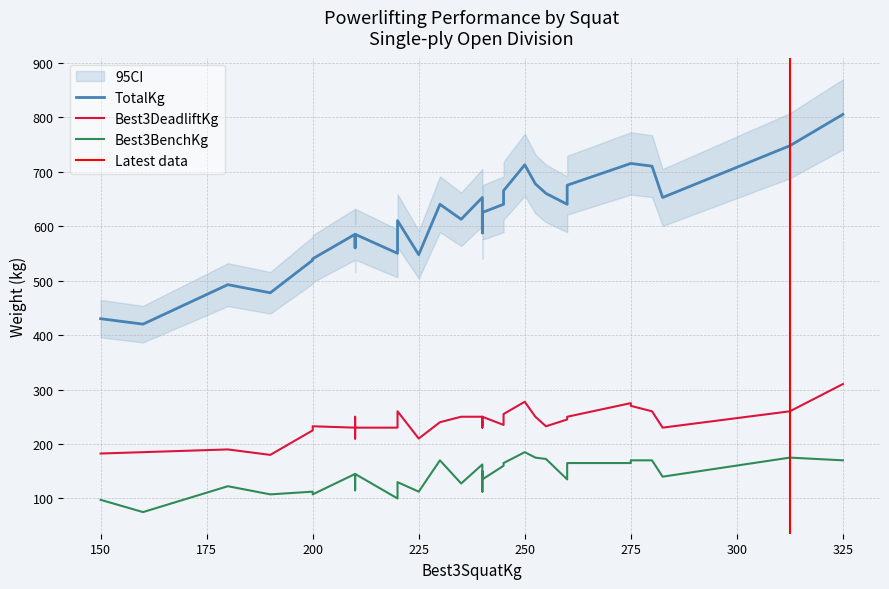

What is the smallest value displayed?

75.0